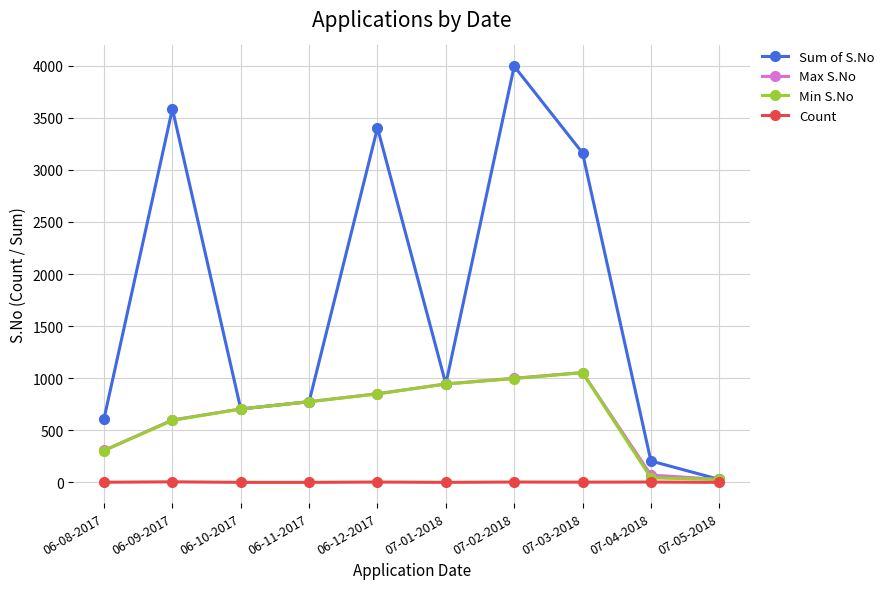

How many series are shown in this chart?

4